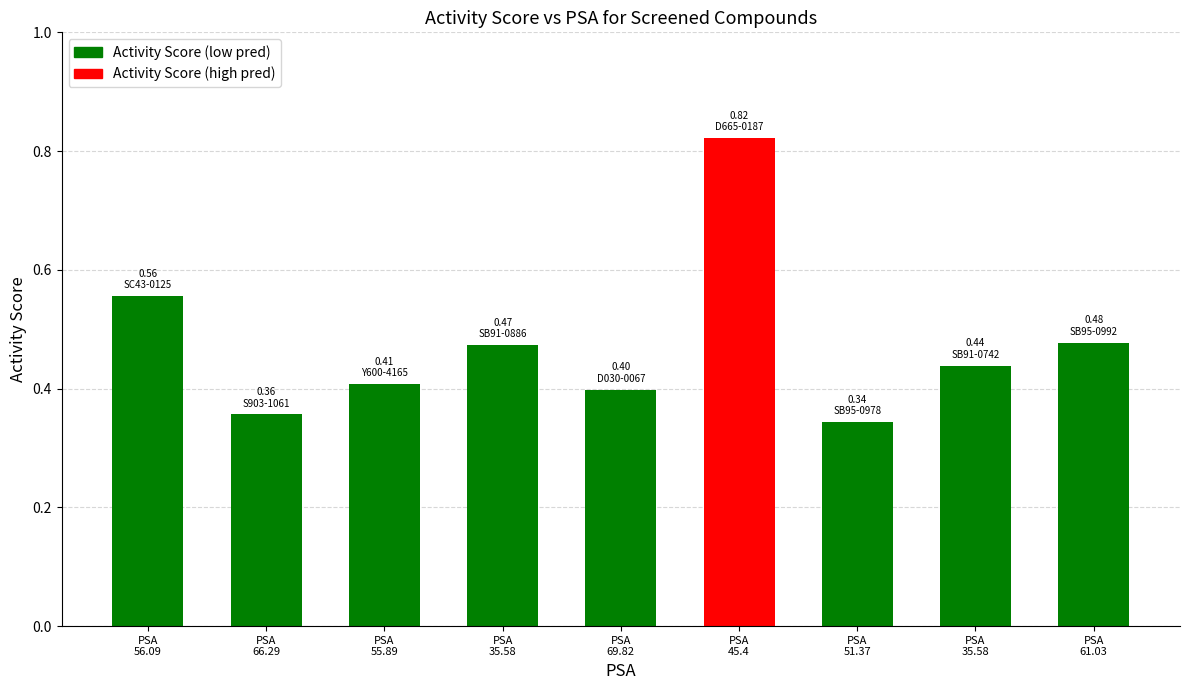

What is the label of the 5th bar from the right?

69.82